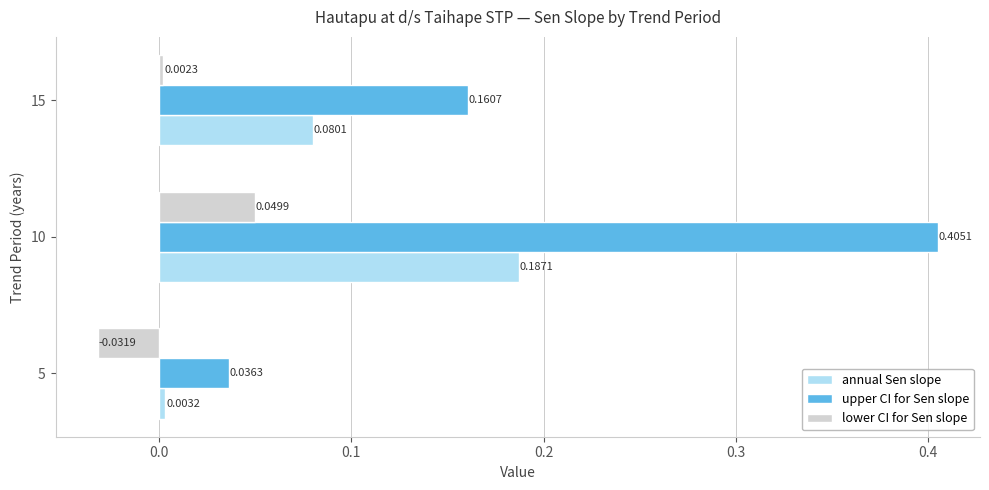

Rank the categories by lower CI for Sen slope value from highest to lowest.

10, 15, 5